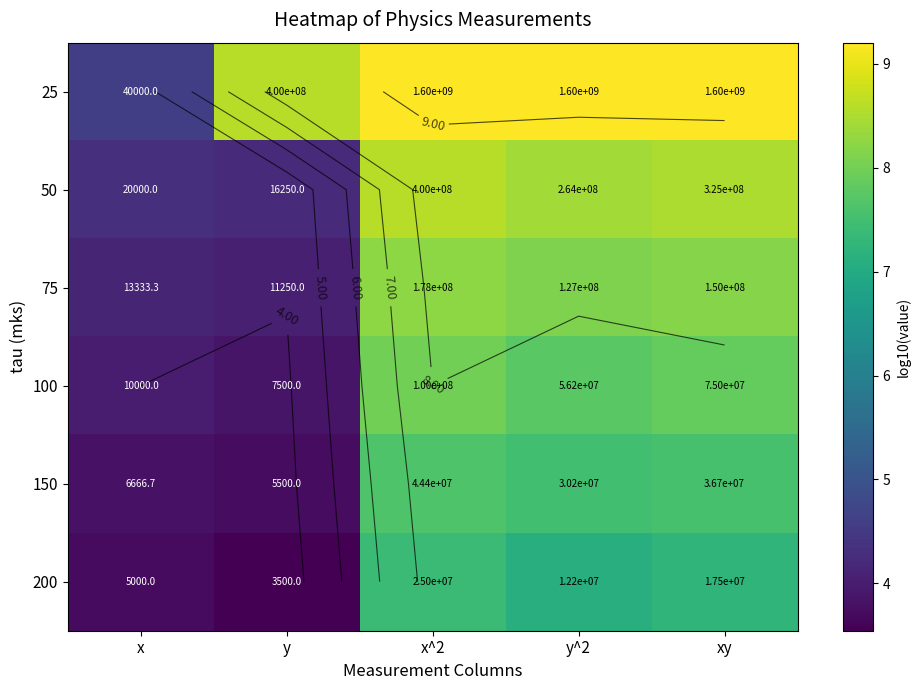

List the series in order of their peak value, highest first.

25, 50, 75, 100, 150, 200